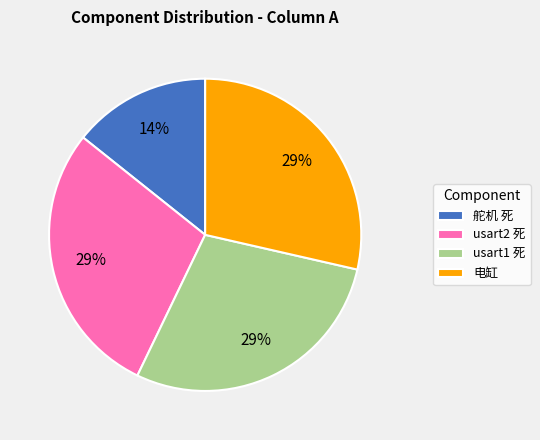

Count the number of slices in the pie.

4